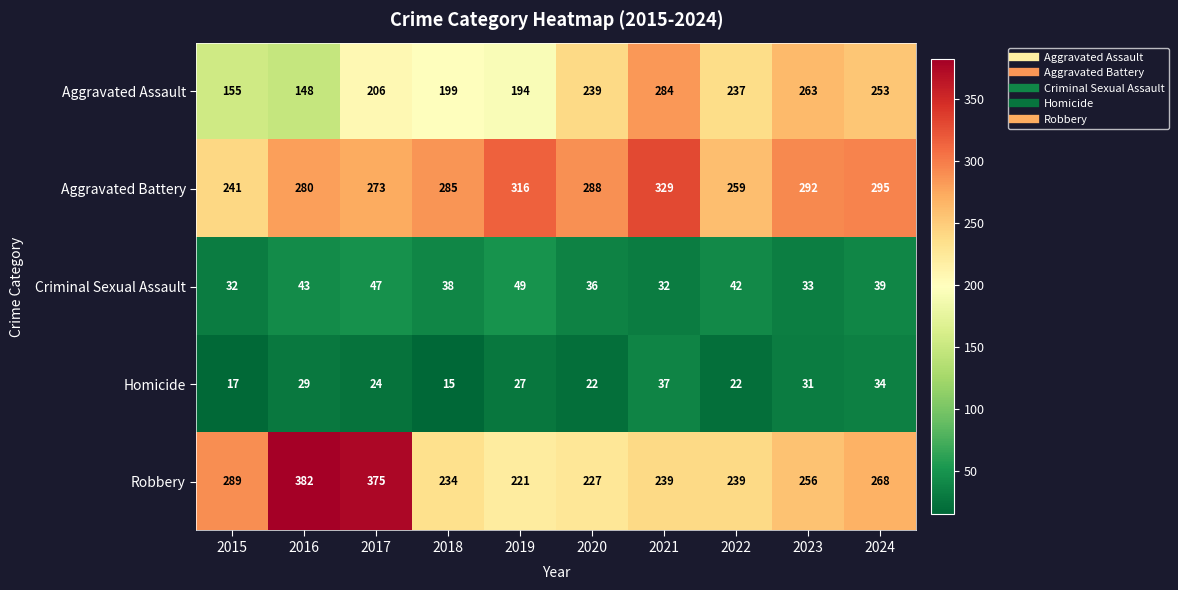

What is the difference between the maximum and minimum values in the Aggravated Battery series?

88